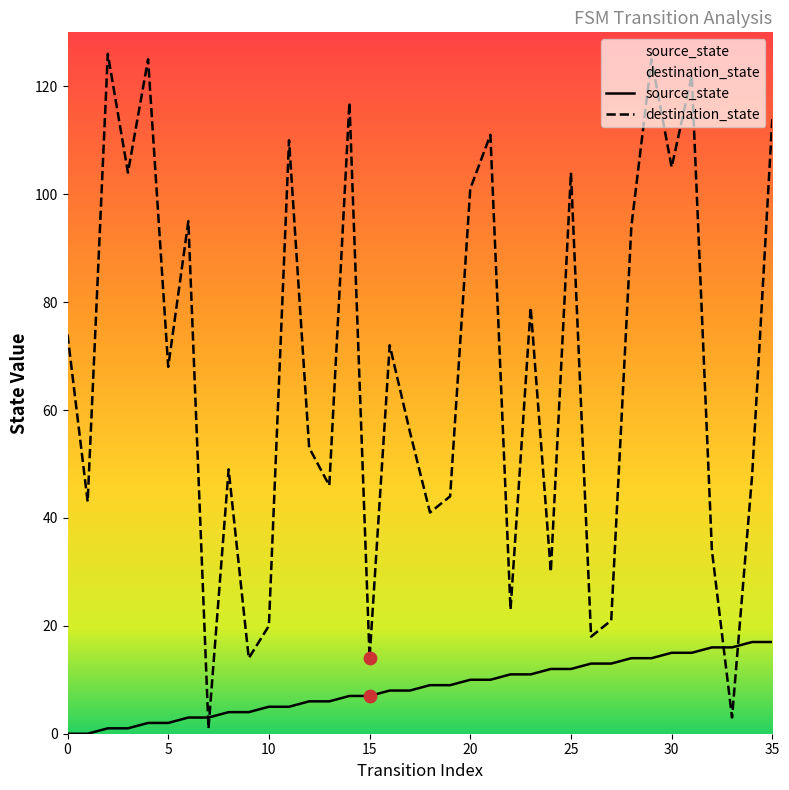

Which series reaches the maximum Y coordinate?

destination_state